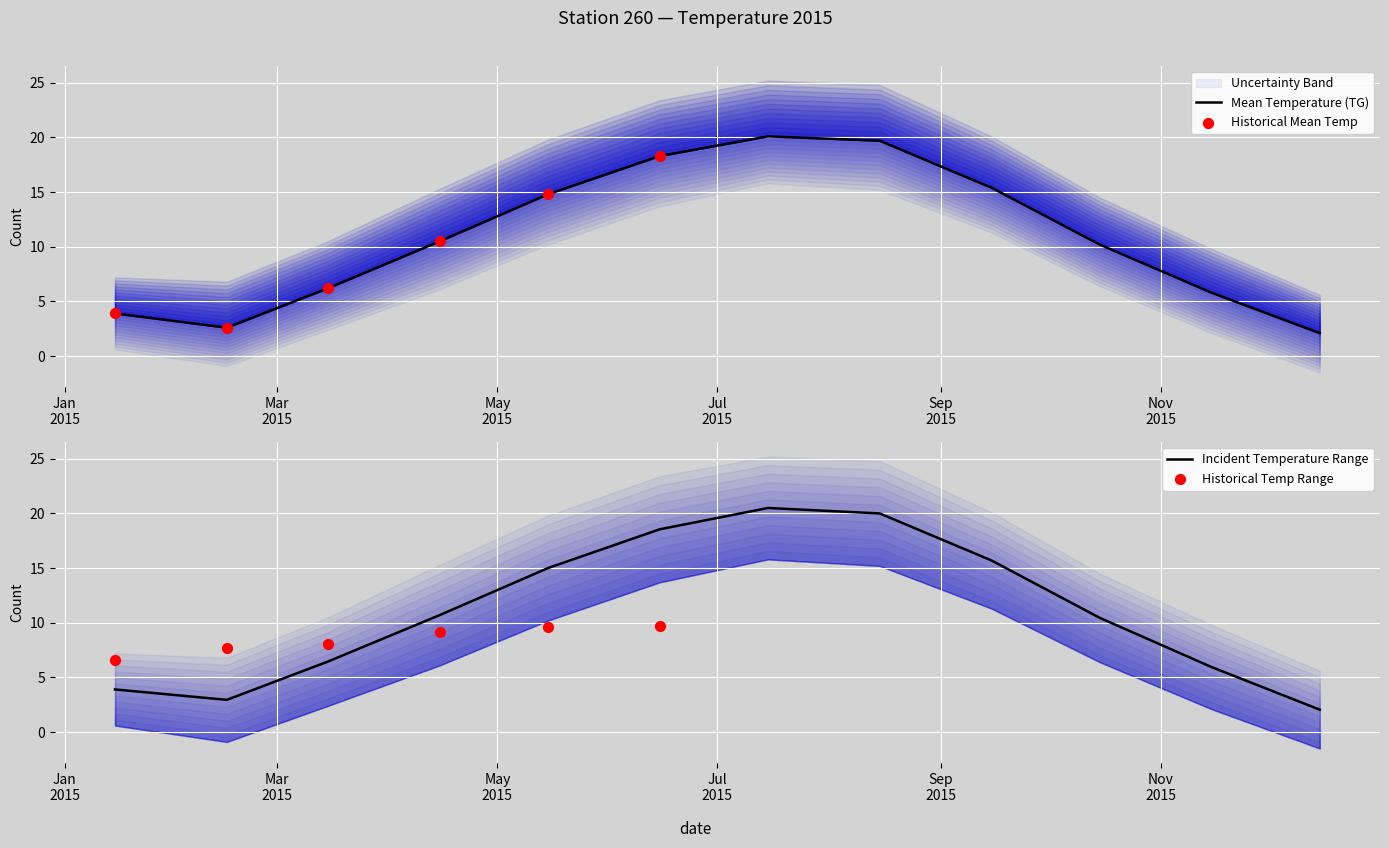

At how many categories does at least one series exceed 11?

5